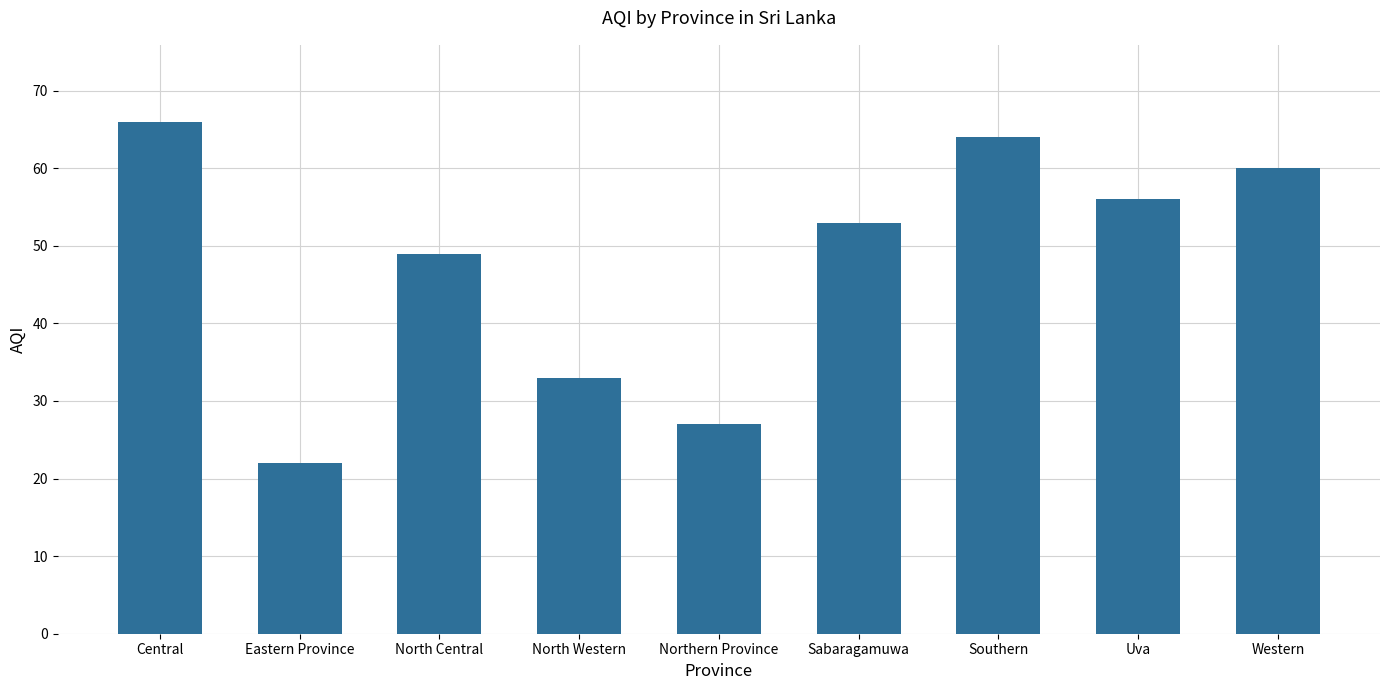

What is the average value?

48